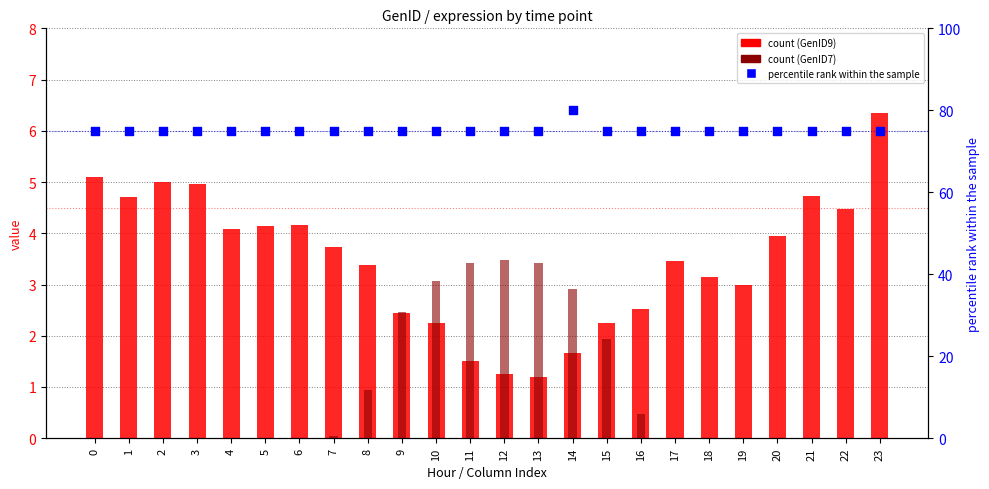

Is the value of GenID9 value at 14 greater than the value of GenID7 value at 0?

Yes